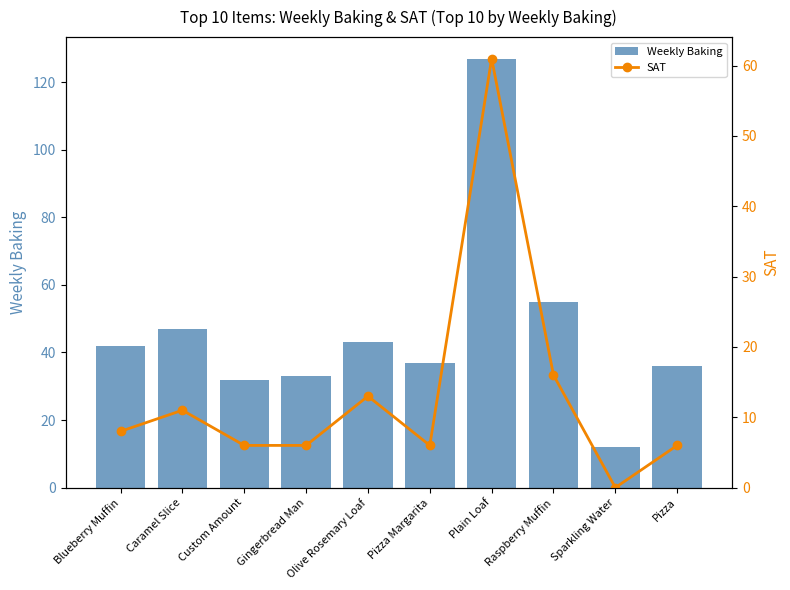

What is the total value across all series at Caramel Slice?

58